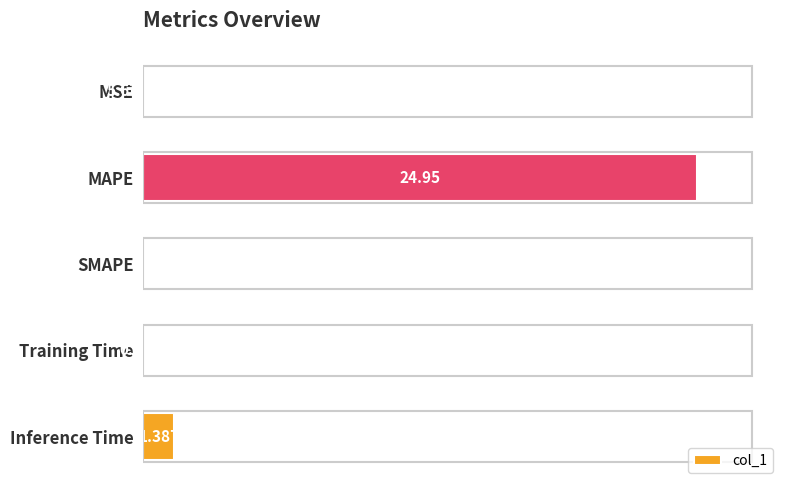

Which category has the highest value across all series?

MAPE